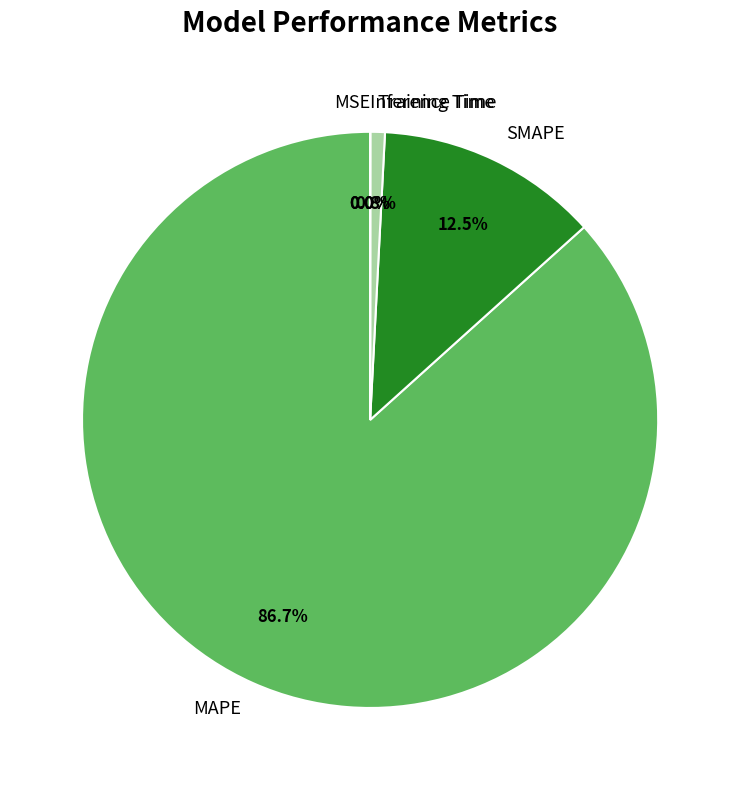

The MSE slice represents 1% of the pie. True or false?

False